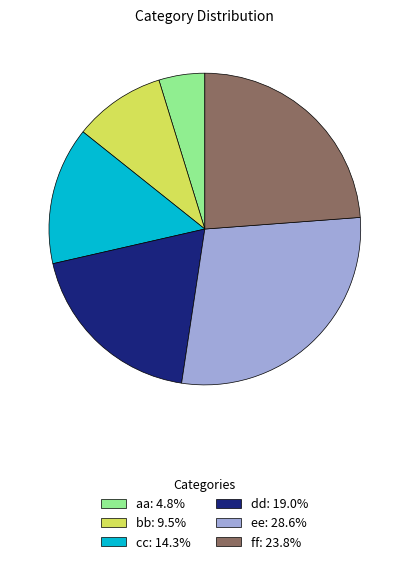

Combined, do ff: 23.8% and bb: 9.5% account for over 50%?

No